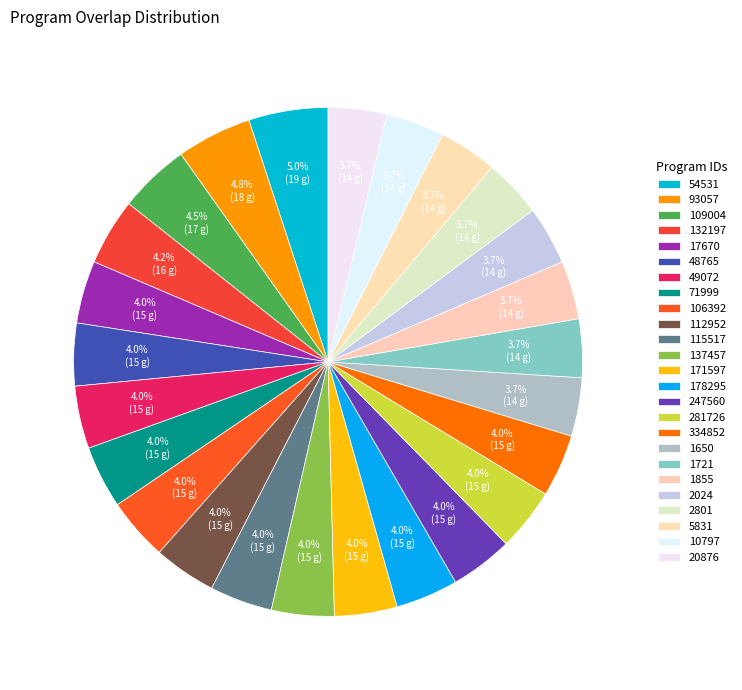

To the nearest percent, what is the difference between the 54531 and 2024 slice percentages?

1%